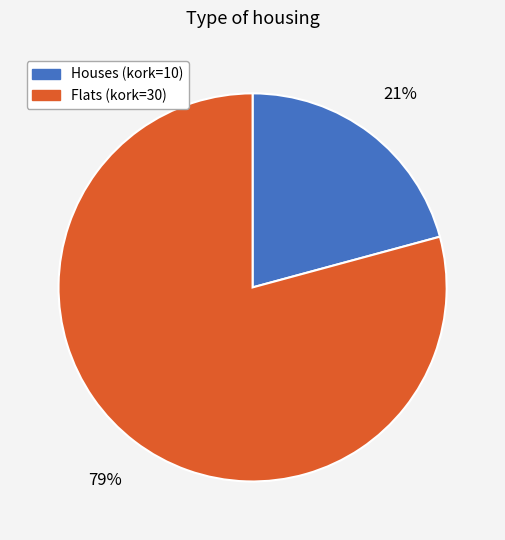

True or false: Flats (kork=30) accounts for 79% of the total.

True